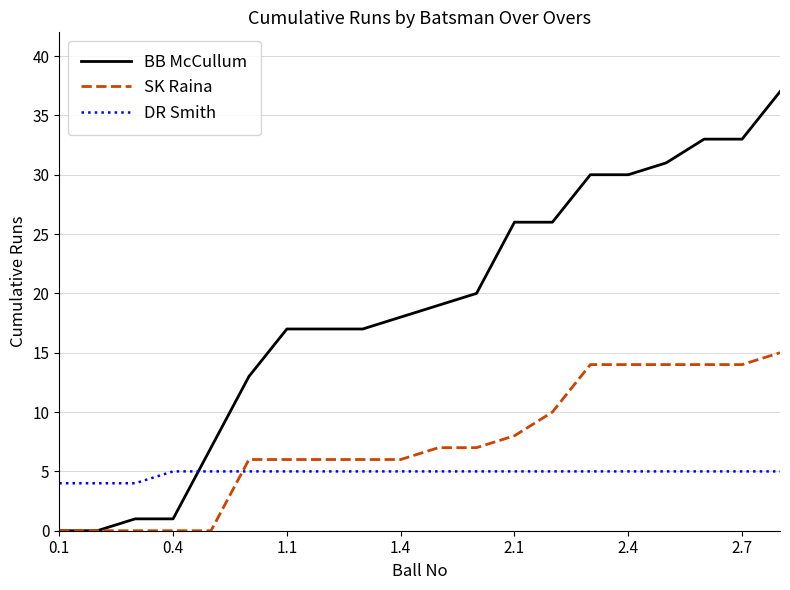

After their last crossing, which series has the higher values: SK Raina or DR Smith?

SK Raina